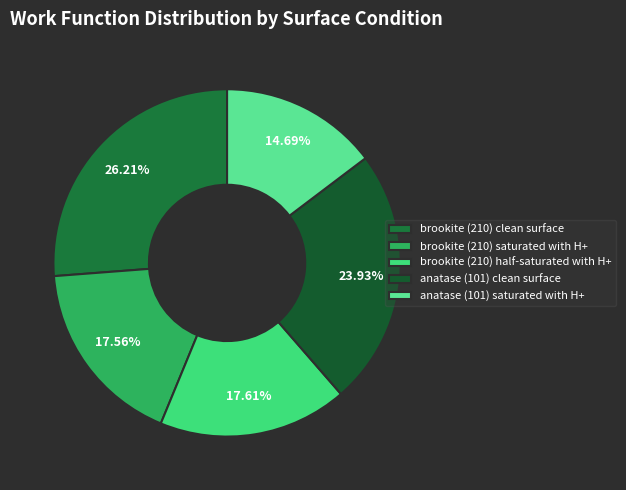

What is the largest slice in the pie chart?

brookite (210) clean surface